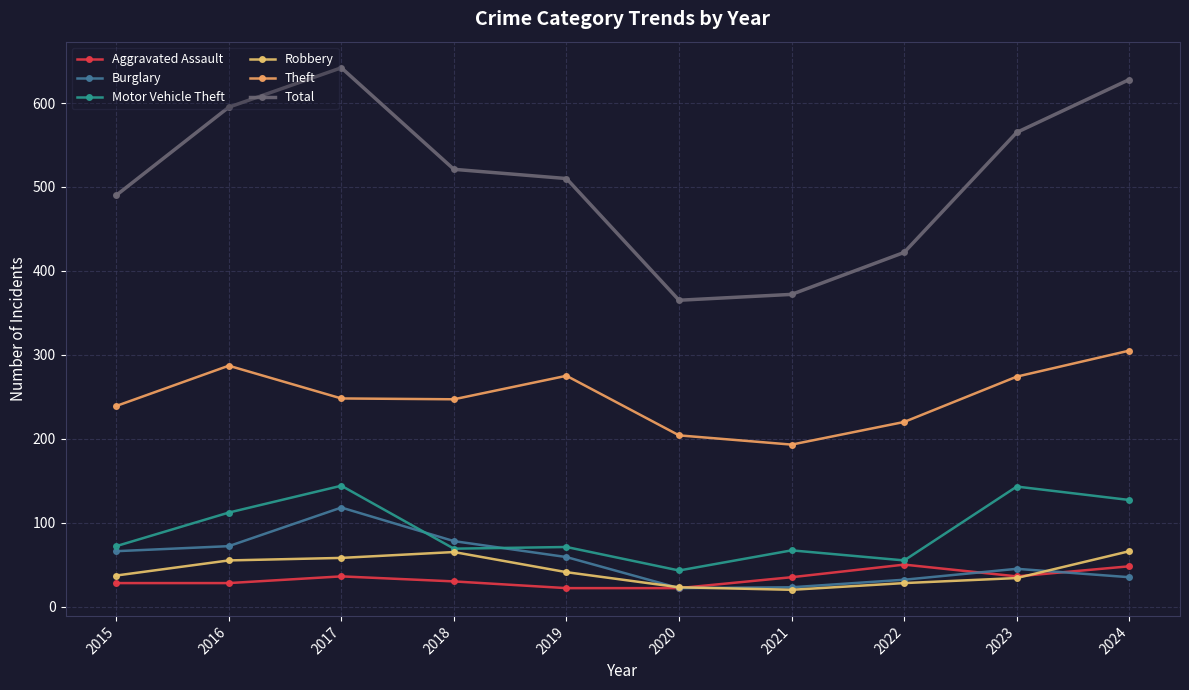

What is the minimum value shown in the chart?

20